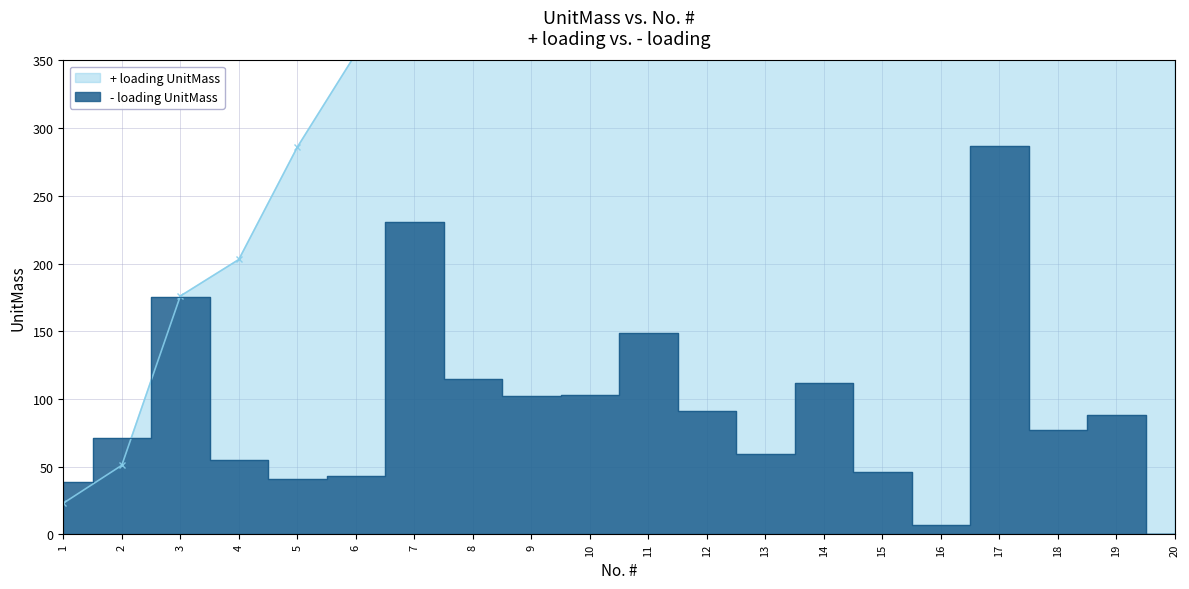

Count the number of categories in the chart.

20